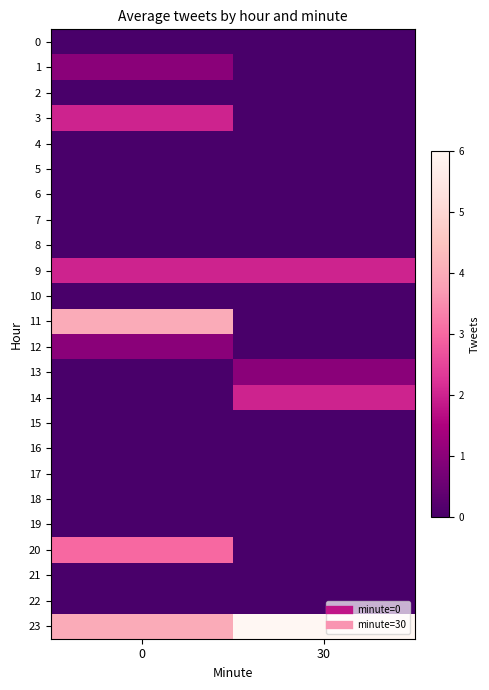

Reading right to left, extract all data points from this chart.

0: 30=0	0=0
1: 30=0	0=1
2: 30=0	0=0
3: 30=0	0=2
4: 30=0	0=0
5: 30=0	0=0
6: 30=0	0=0
7: 30=0	0=0
8: 30=0	0=0
9: 30=2	0=2
10: 30=0	0=0
11: 30=0	0=4
12: 30=0	0=1
13: 30=1	0=0
14: 30=2	0=0
15: 30=0	0=0
16: 30=0	0=0
17: 30=0	0=0
18: 30=0	0=0
19: 30=0	0=0
20: 30=0	0=3
21: 30=0	0=0
22: 30=0	0=0
23: 30=6	0=4